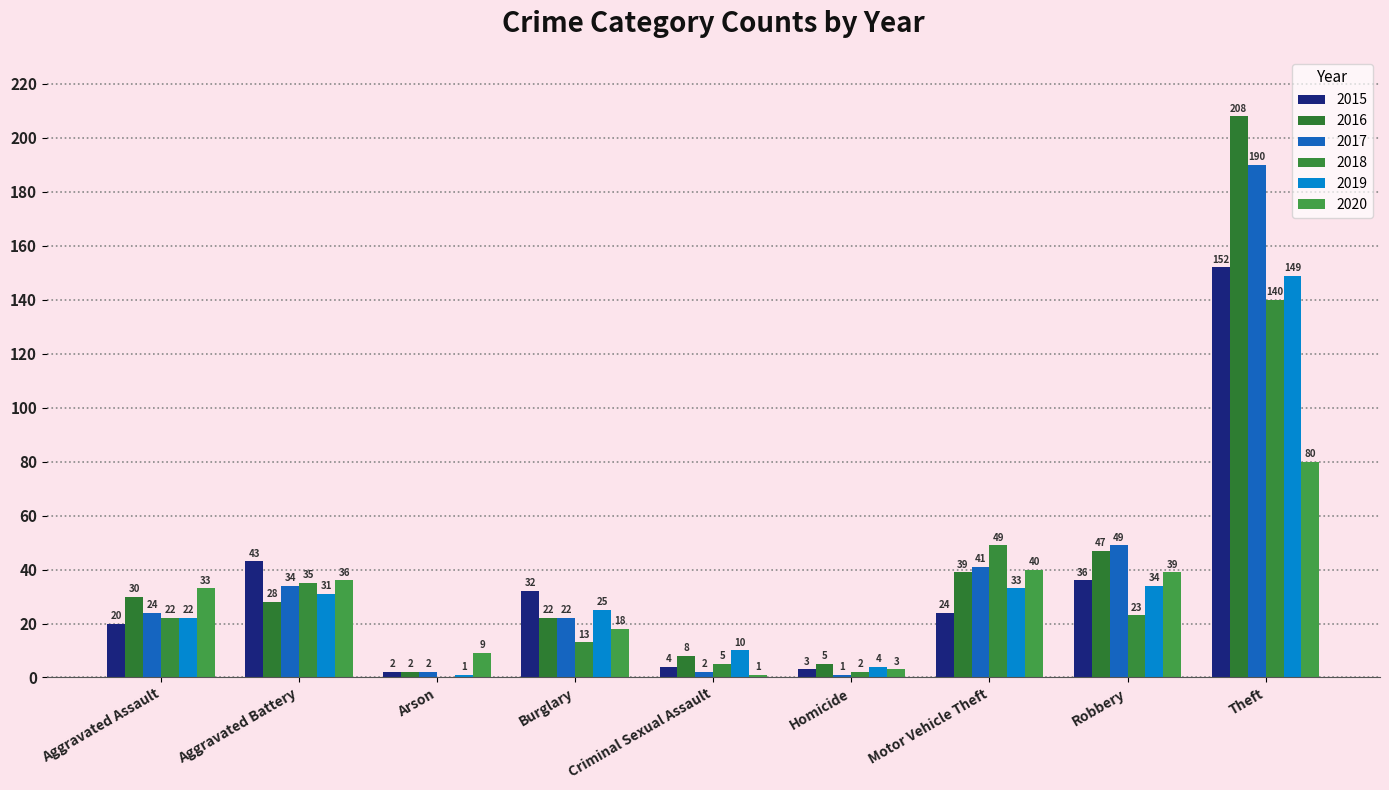

Reading right to left, transcribe all the data shown in this chart.

2015: 152	36	24	3	4	32	2	43	20
2016: 208	47	39	5	8	22	2	28	30
2017: 190	49	41	1	2	22	2	34	24
2018: 140	23	49	2	5	13	0	35	22
2019: 149	34	33	4	10	25	1	31	22
2020: 80	39	40	3	1	18	9	36	33